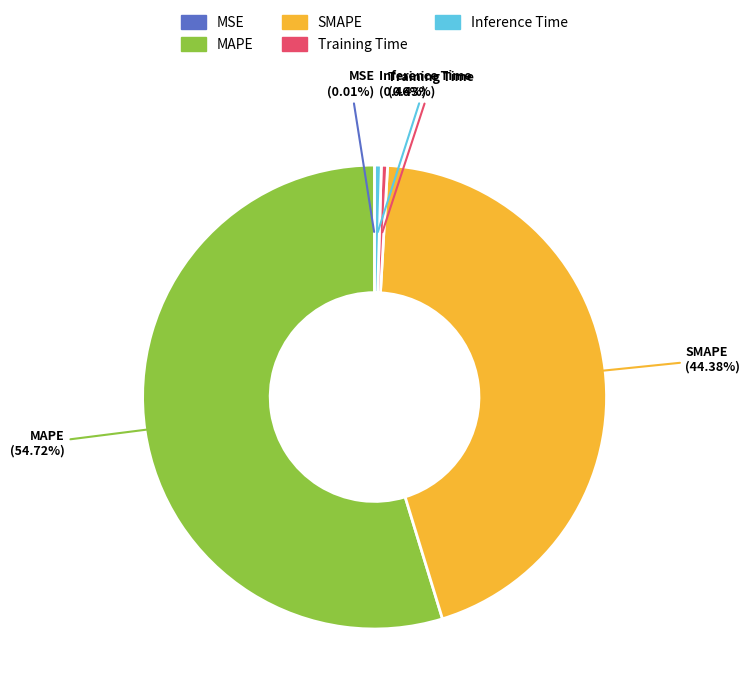

Is MAPE the majority of the pie?

Yes